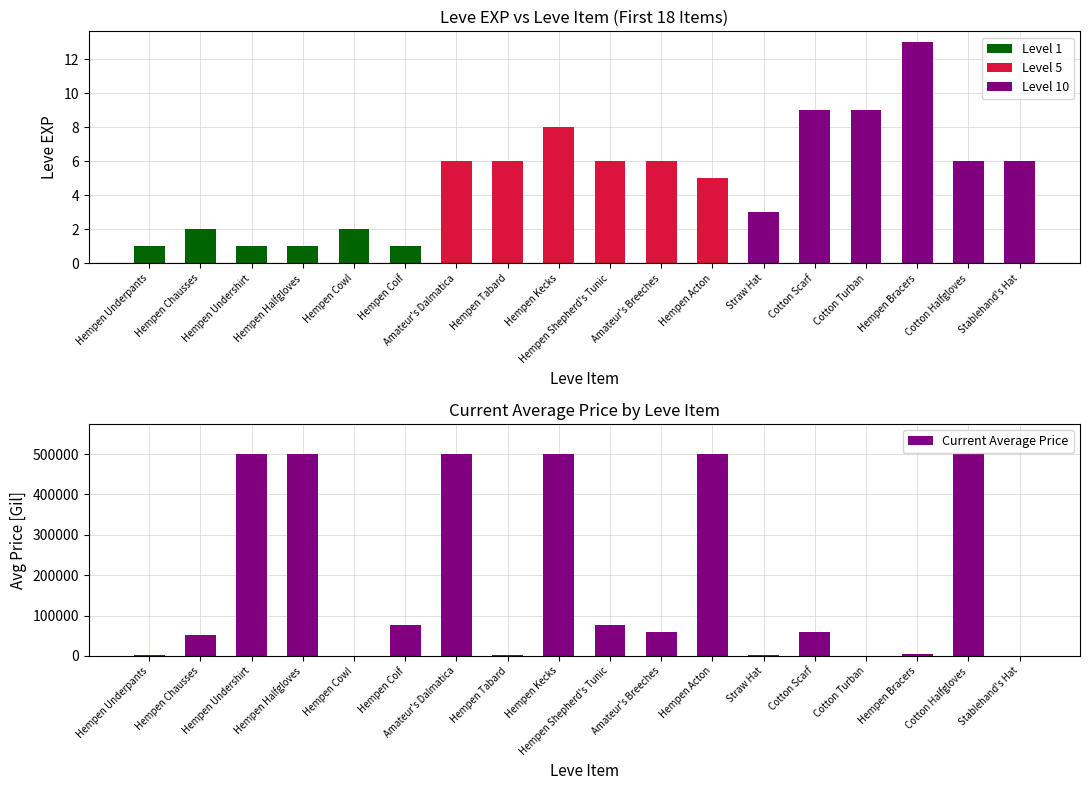

Which category has the lowest value across all series?

Cotton Turban